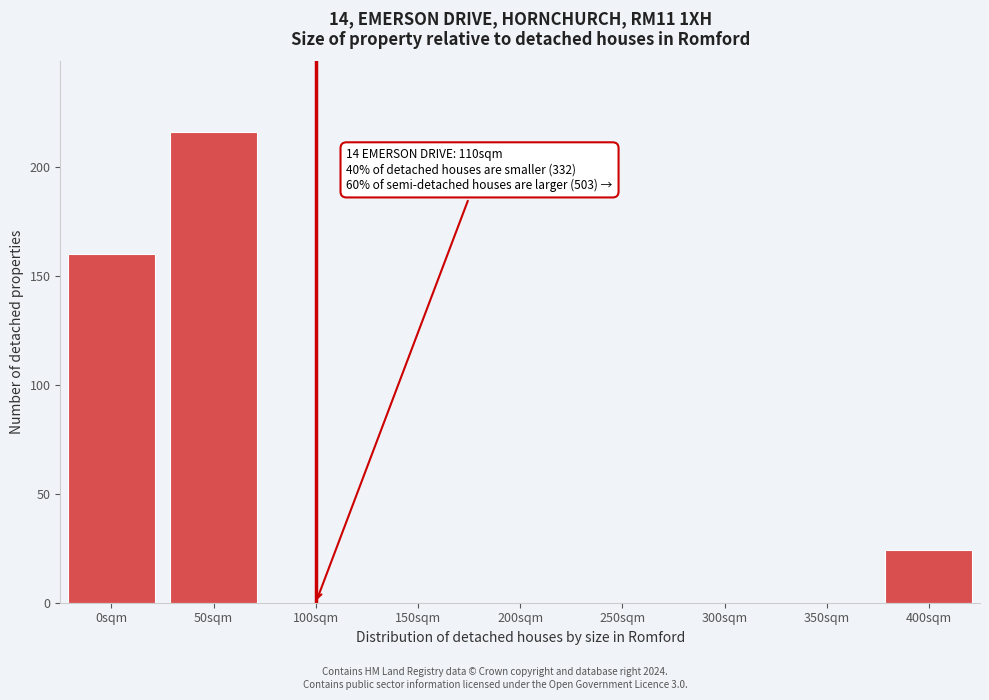

Reading left to right, list all the values displayed in this chart.

0sqm=160	50sqm=216	100sqm=0	150sqm=0	200sqm=0	250sqm=0	300sqm=0	350sqm=0	400sqm=24